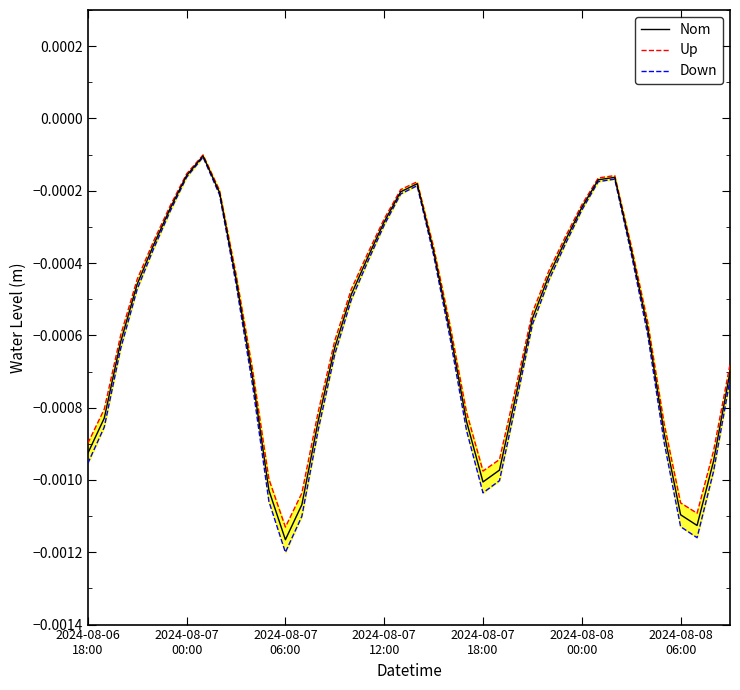

True or false: Down has more than 0 interior local peaks.

True